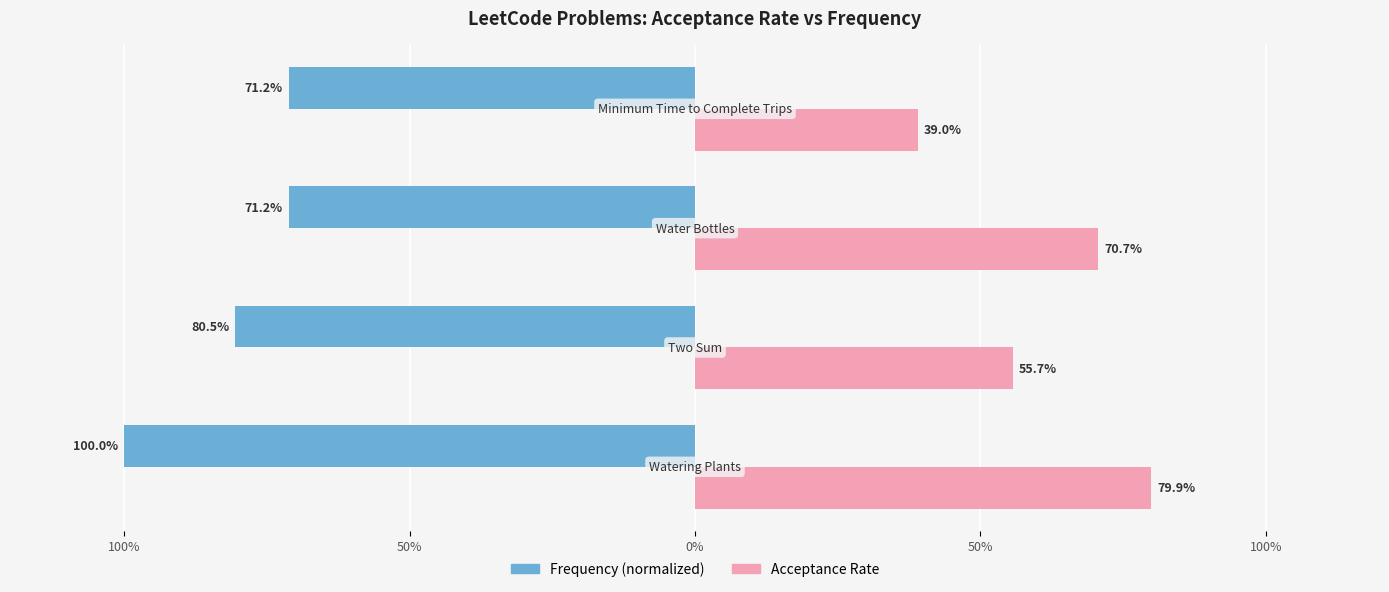

What are all the series names shown in the legend?

Frequency (normalized), Acceptance Rate